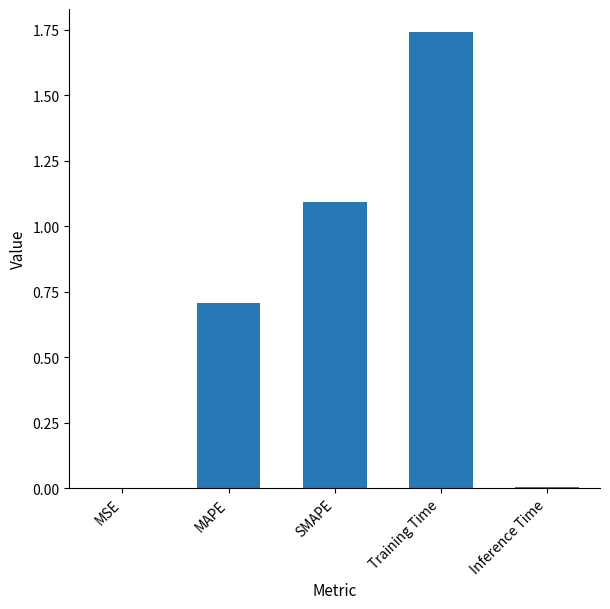

The value at MAPE is 1.0. True or false?

False